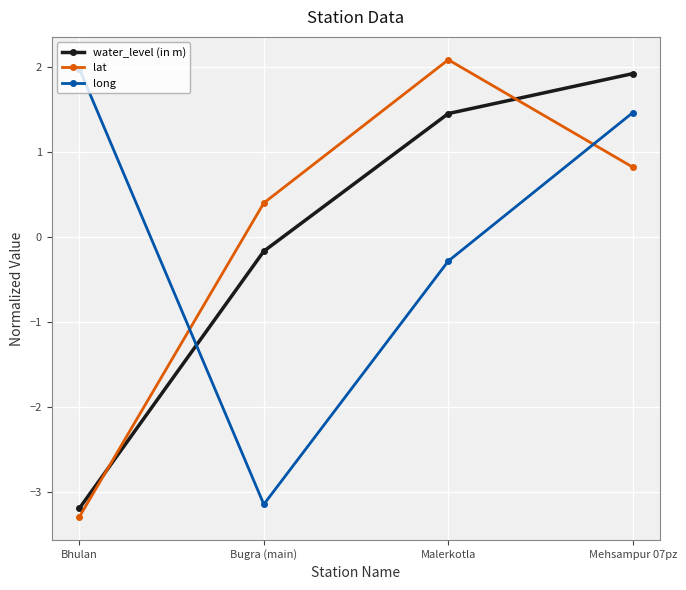

How many times do water_level (in m) and lat cross each other?

2